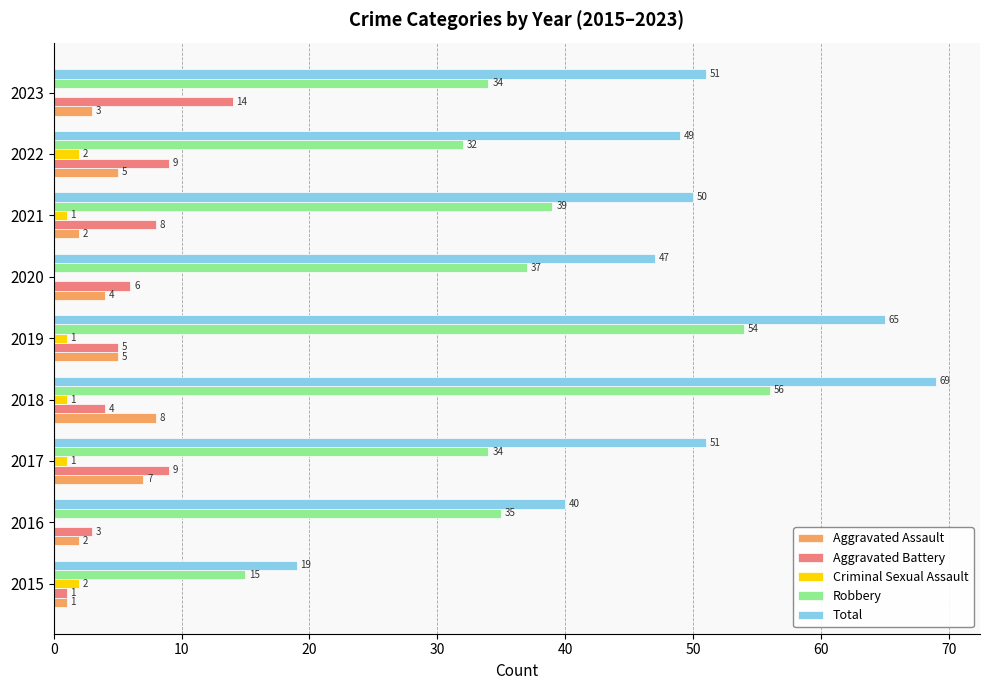

At which category is the sum across all series the highest?

2018